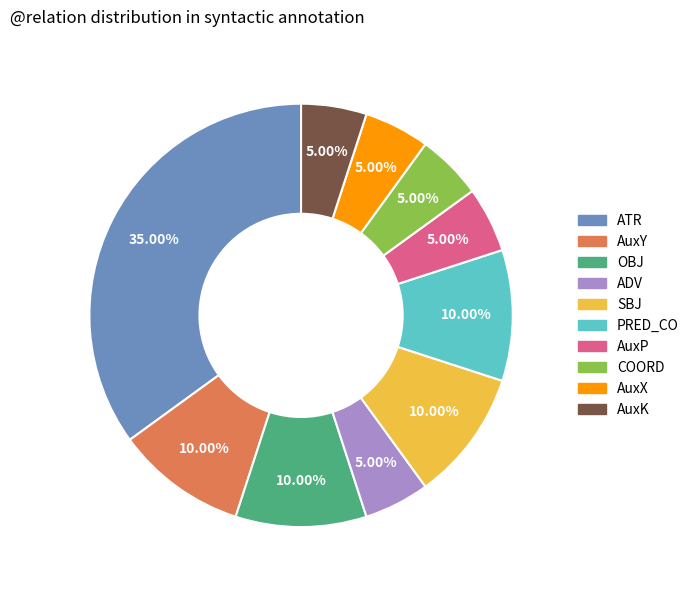

To the nearest percent, what is the difference between the largest and smallest slice percentages?

30%